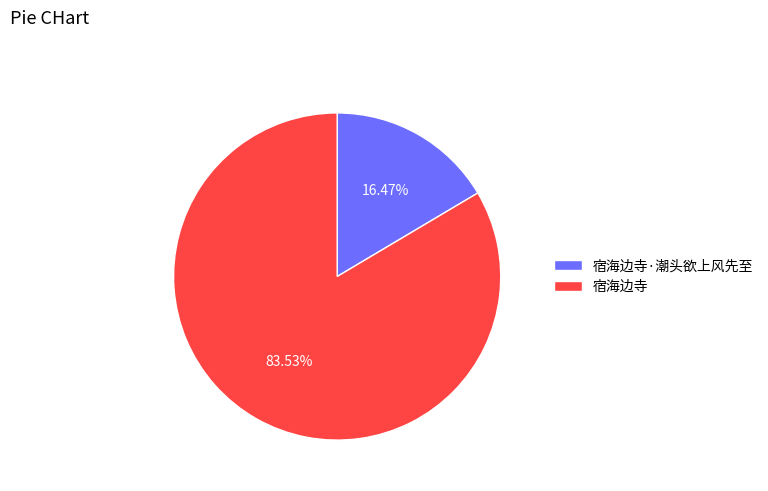

To the nearest percent, what portion does 宿海边寺 represent?

84%